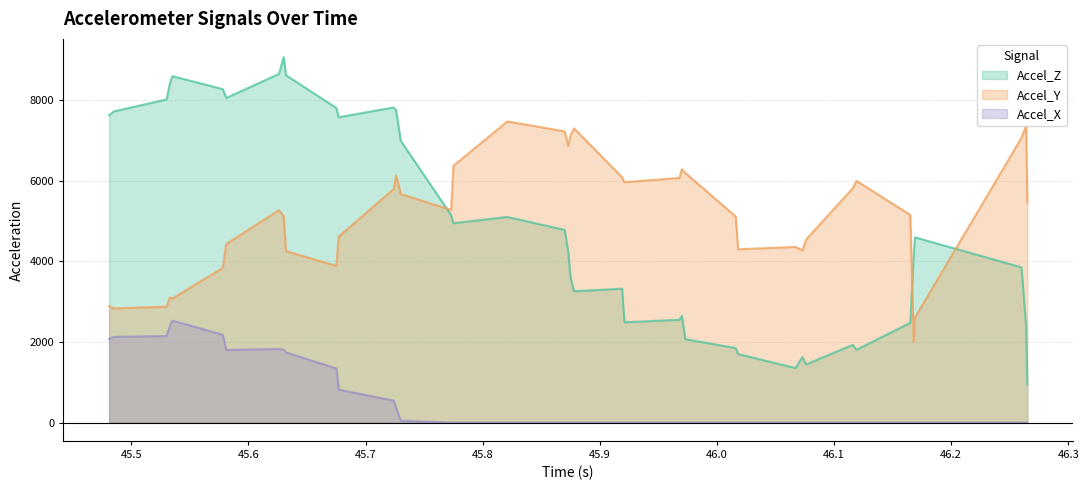

In Accel_Y, how many points are lower than both neighbors (excluding endpoints)?

9